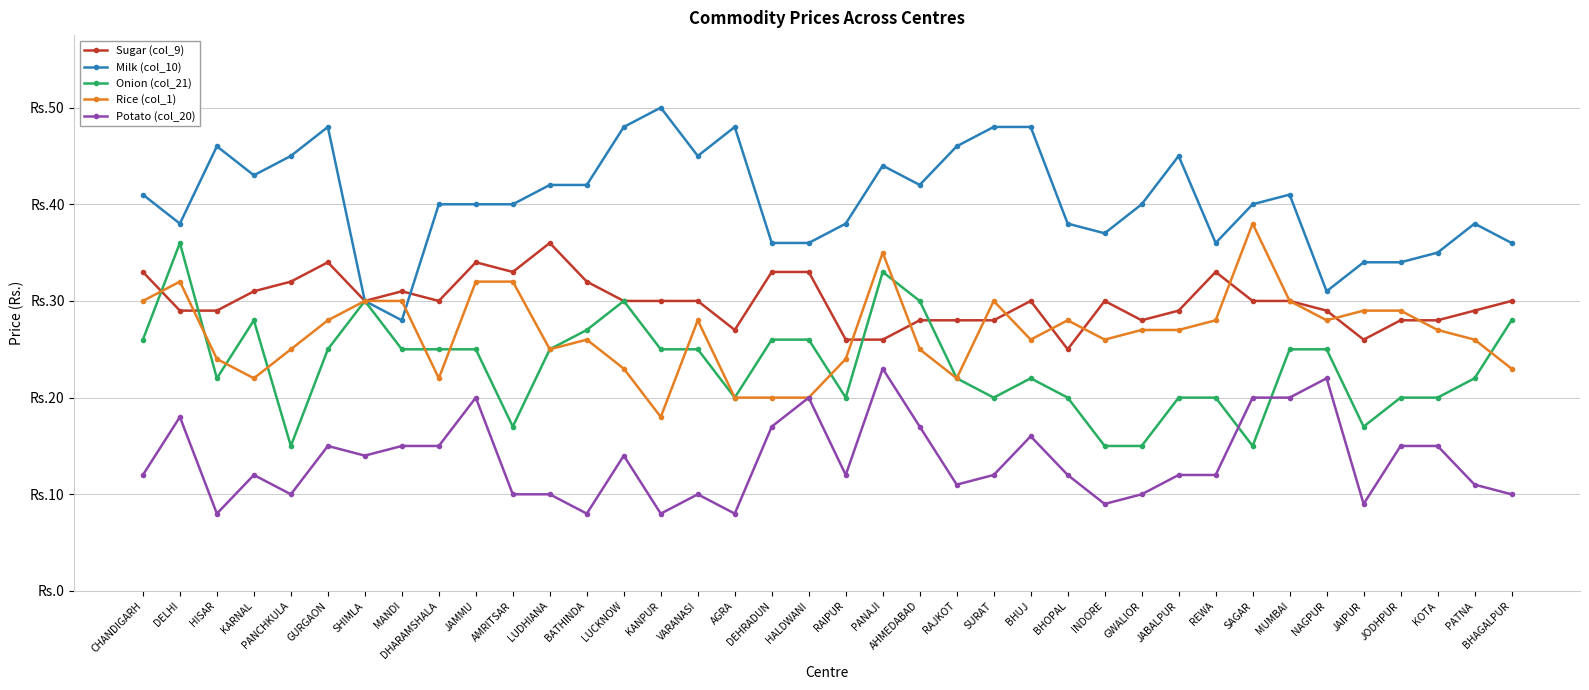

What position from the left is RAIPUR?

20